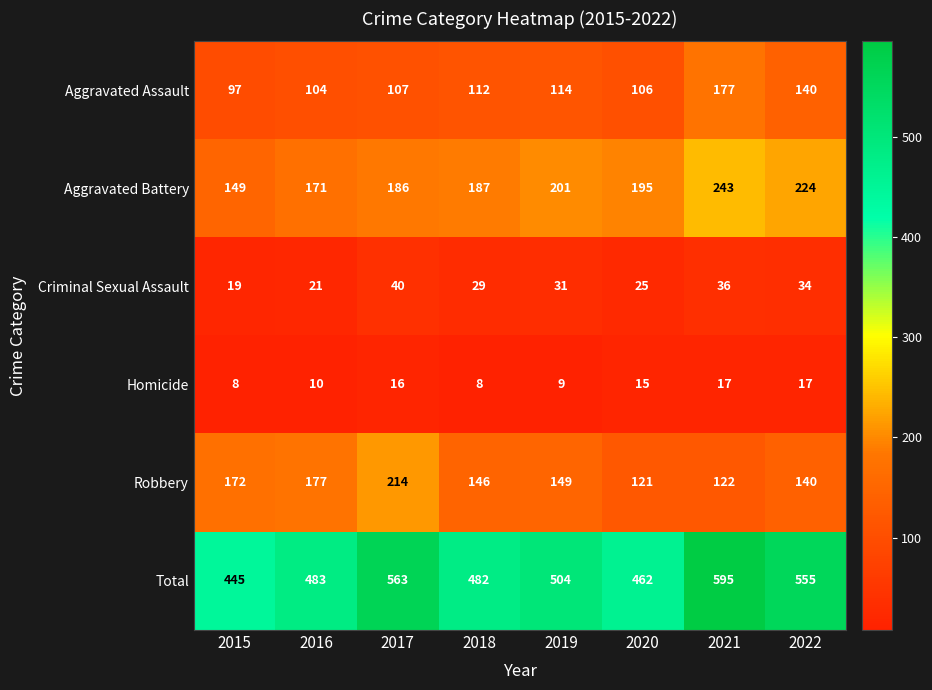

What is the difference between the Aggravated Assault values at 2016 and 2019?

10